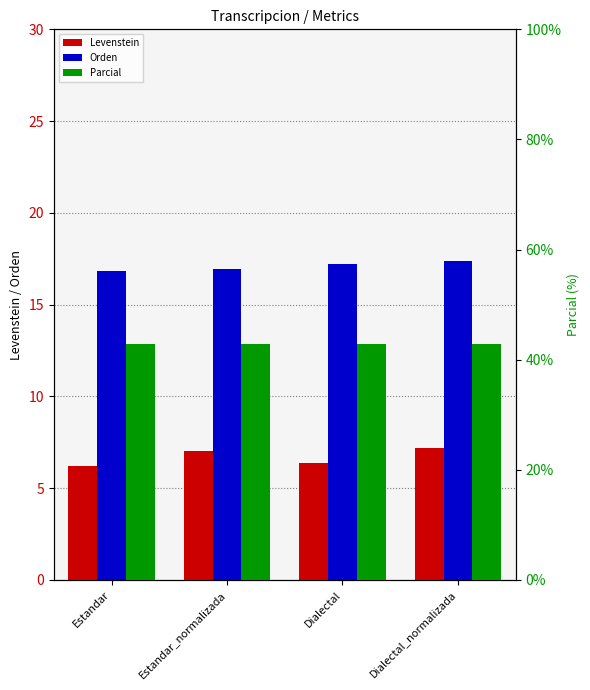

True or false: Parcial has a value of 42.9 at Estandar_normalizada.

True